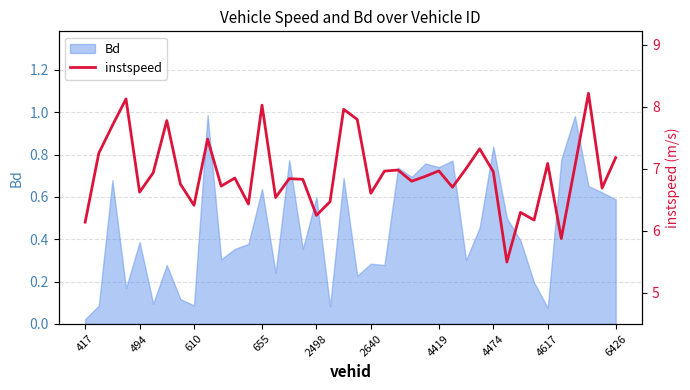

Where is Bd nearest to the value 0?

417